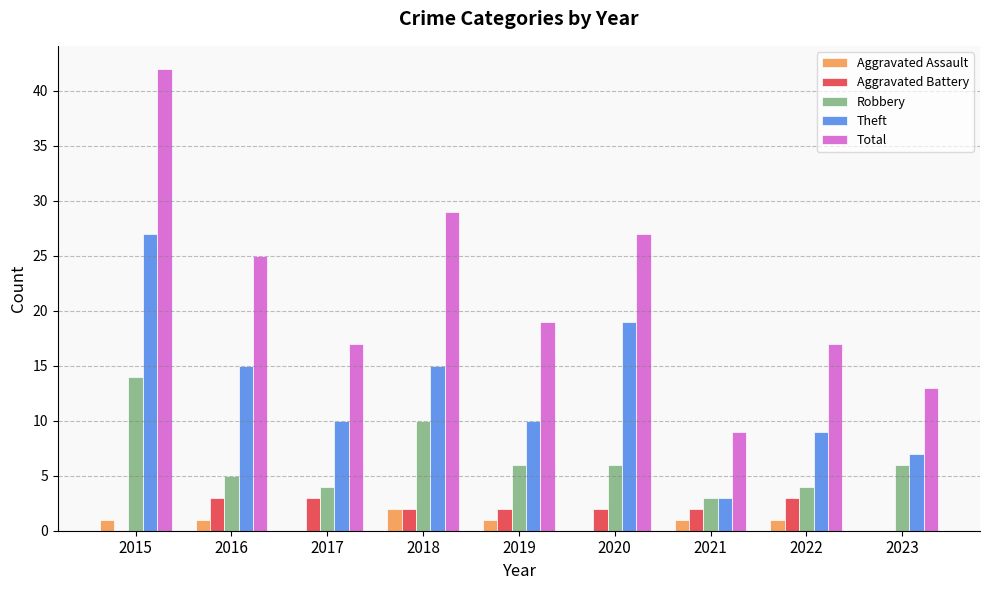

Is the value of Theft at 2023 greater than the value of Aggravated Assault at 2017?

Yes